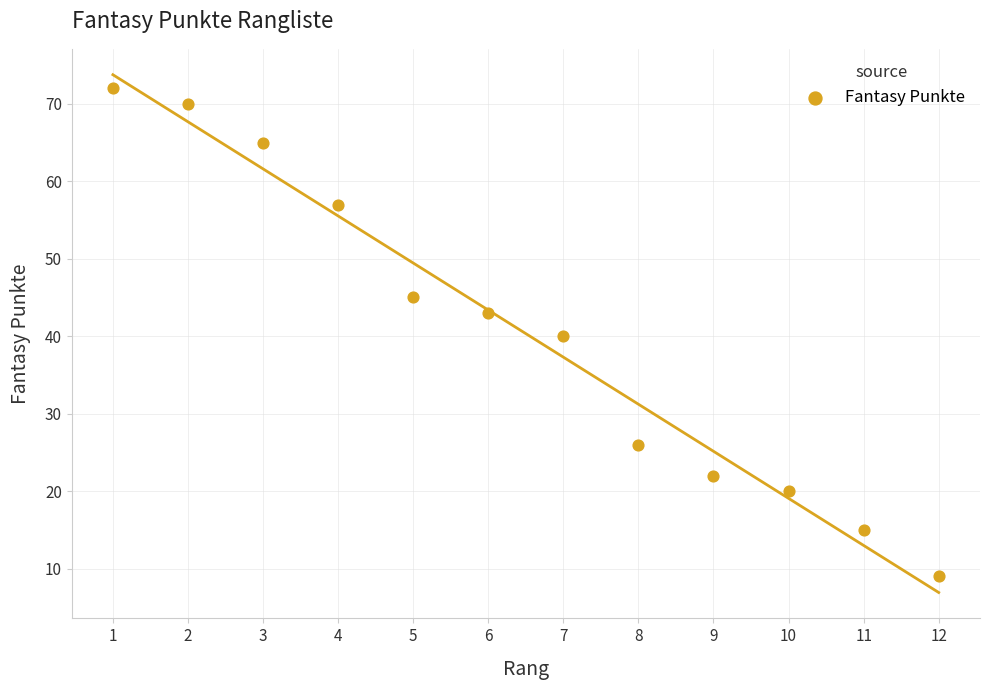

What is the average X value?

6